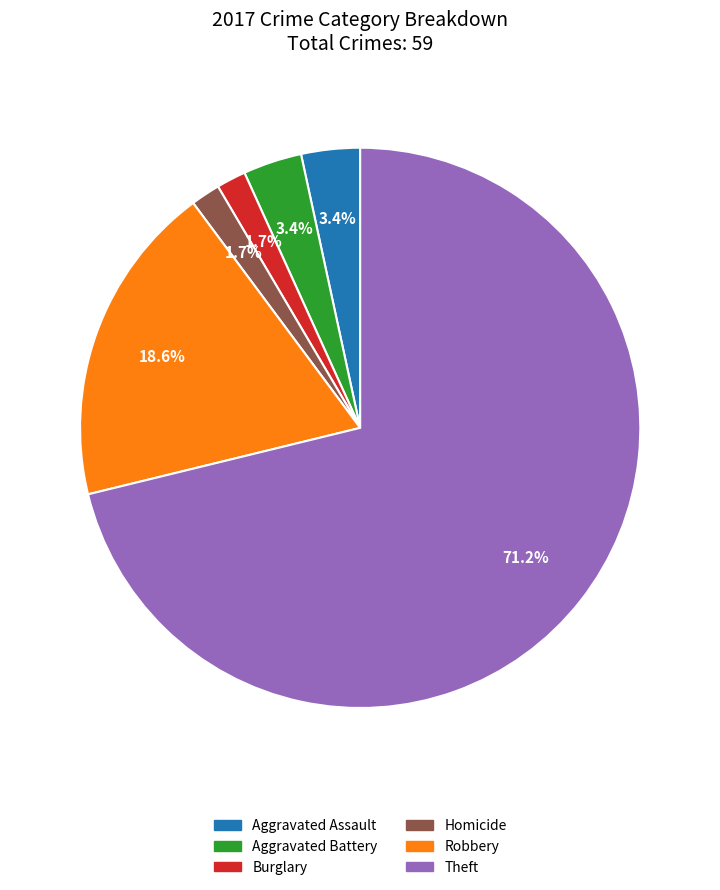

Is there any slice that represents more than half of the pie?

Yes